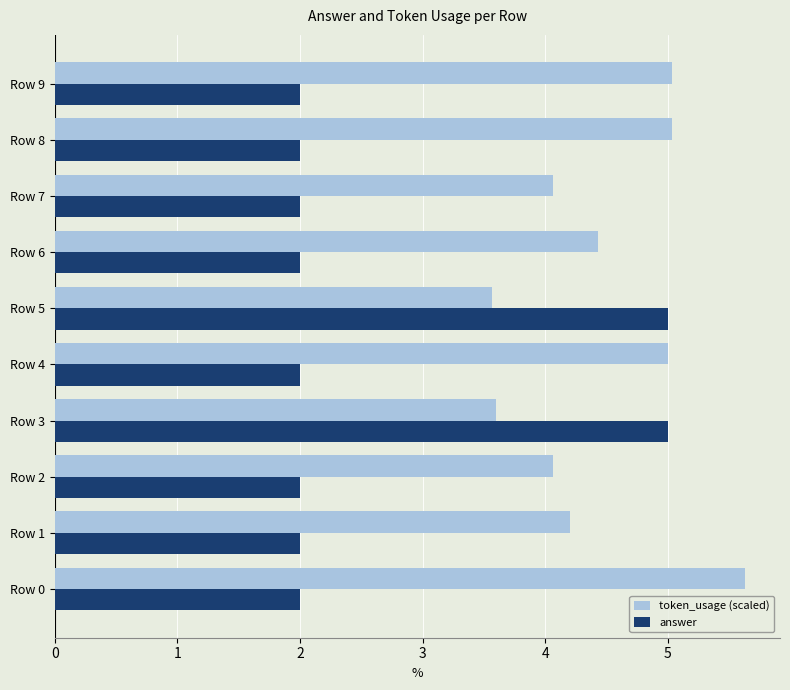

Rank the series by their maximum value, from highest to lowest.

token_usage (scaled), answer